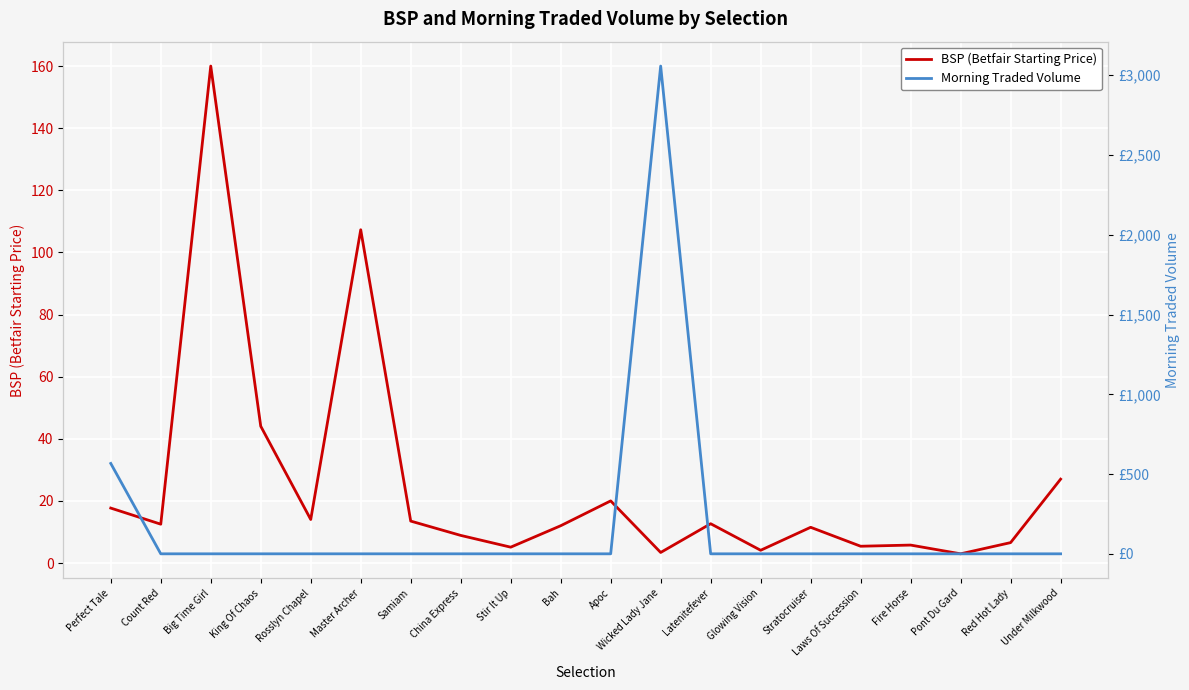

At which category is the sum across all series the highest?

Wicked Lady Jane